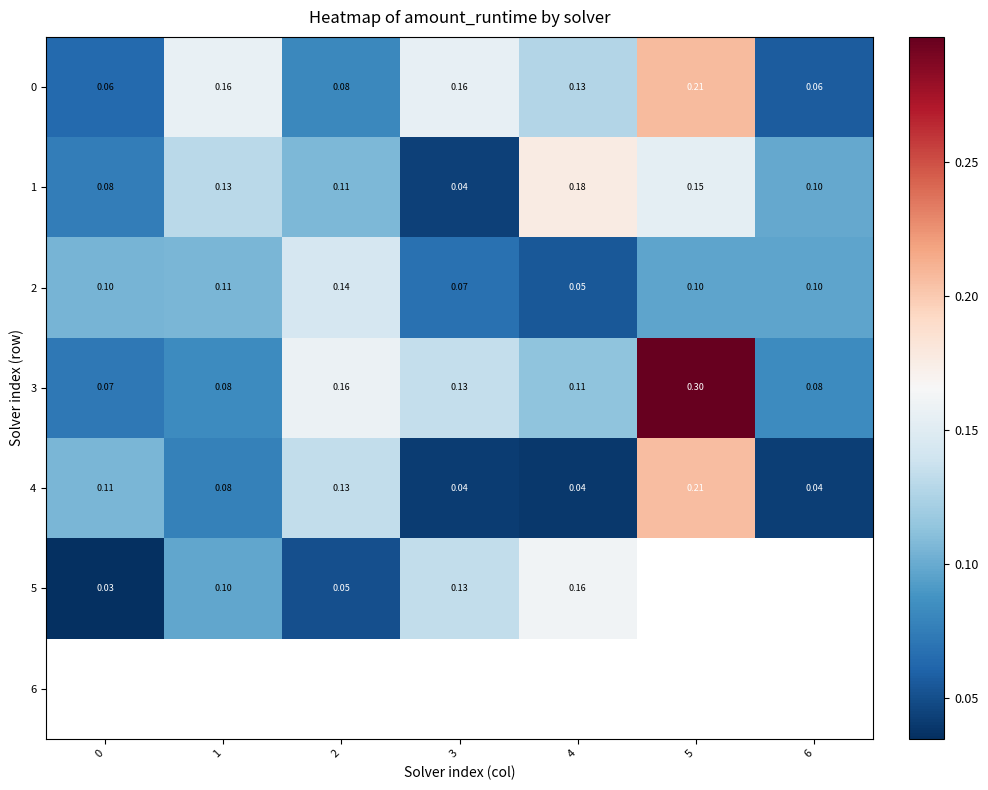

Is the value of 3 at 2 greater than the value of 2 at 6?

Yes